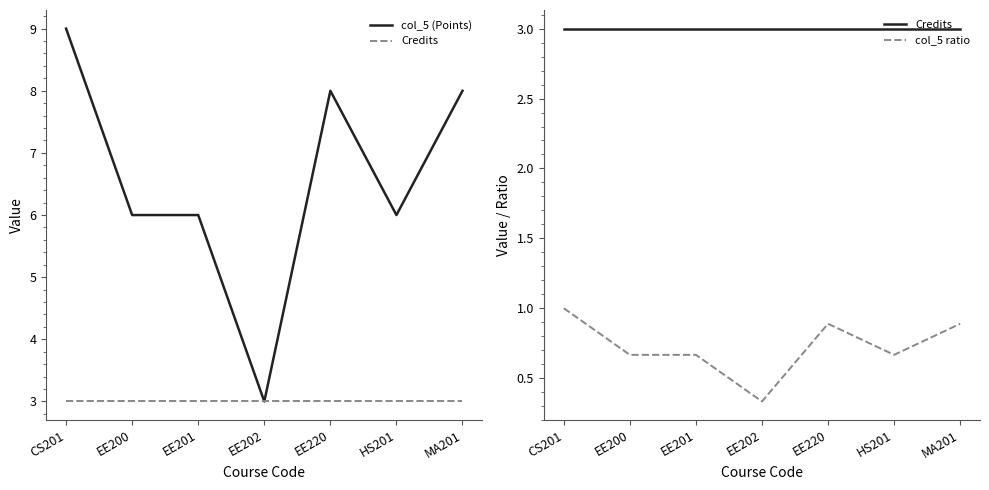

Reading left to right, what are all the values shown in this chart?

col_5 (Points): 9.0	6.0	6.0	3.0	8.0	6.0	8.0
Credits: 3.0	3.0	3.0	3.0	3.0	3.0	3.0
col_5 ratio: 1.0	0.7	0.7	0.3	0.9	0.7	0.9